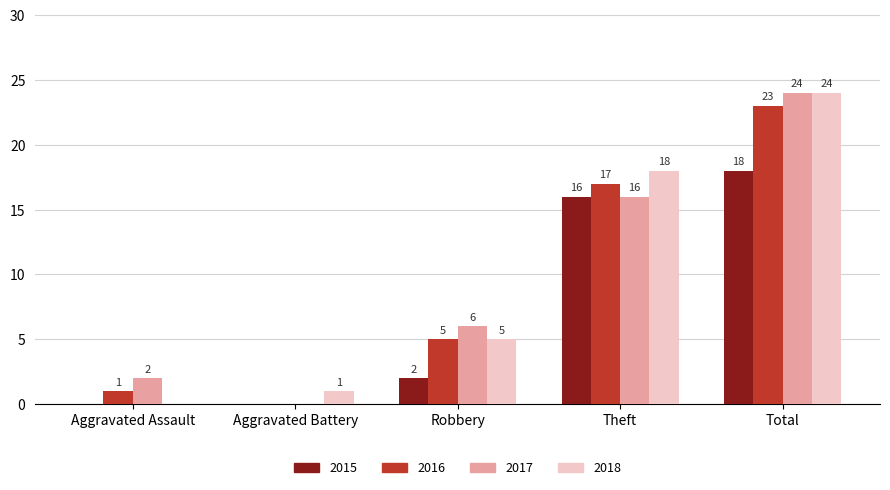

Is it true that 2018 equals -11 at Aggravated Assault?

False